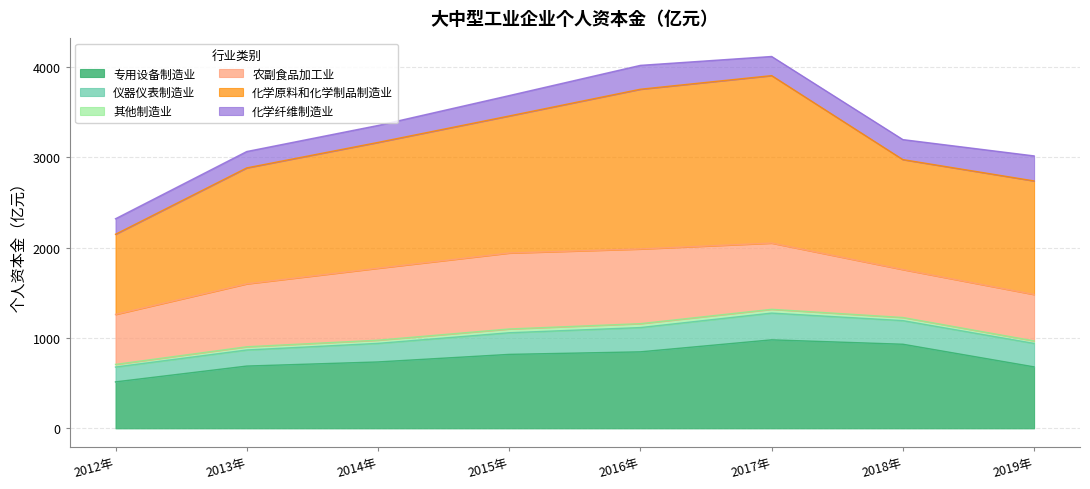

What is the difference between the highest and lowest values at 2016年?

1725.3